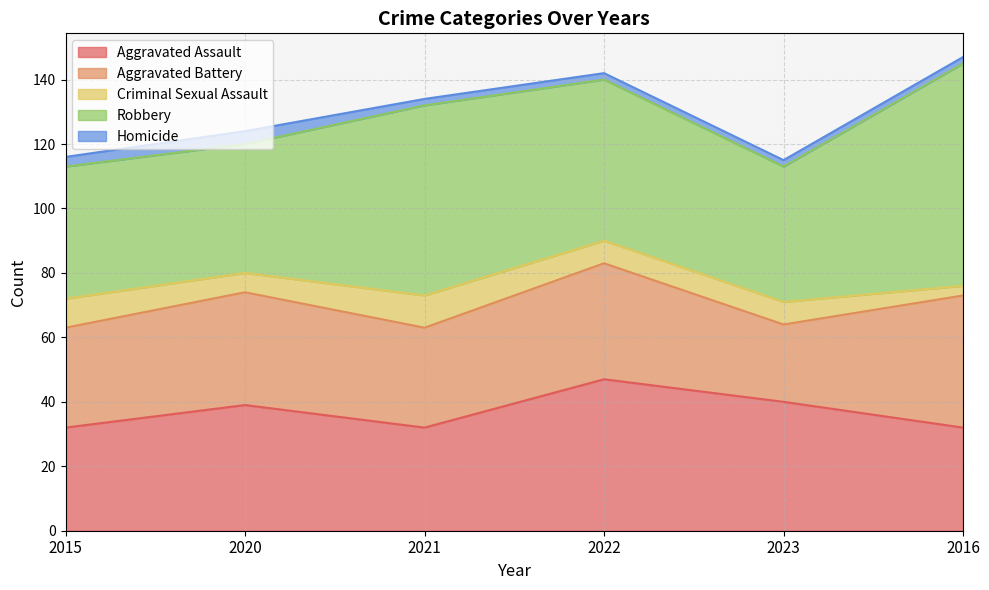

Which series has the largest range (max minus min)?

Robbery